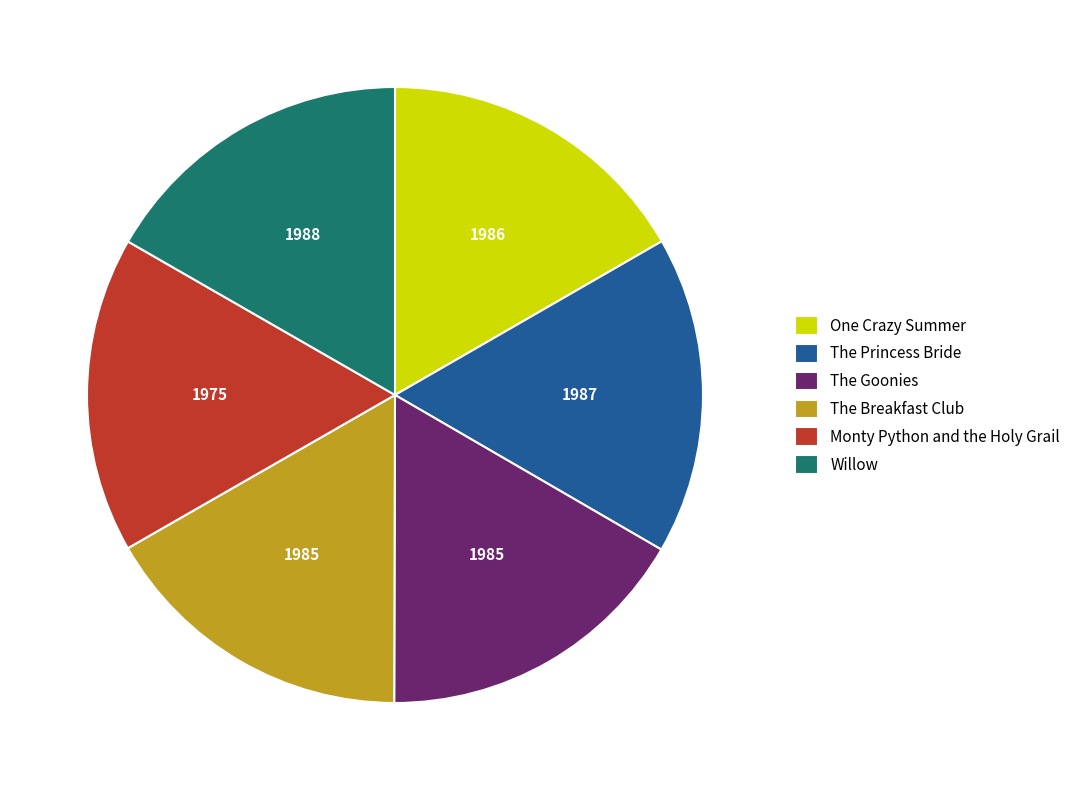

Is it true that One Crazy Summer is 17% of the pie?

True